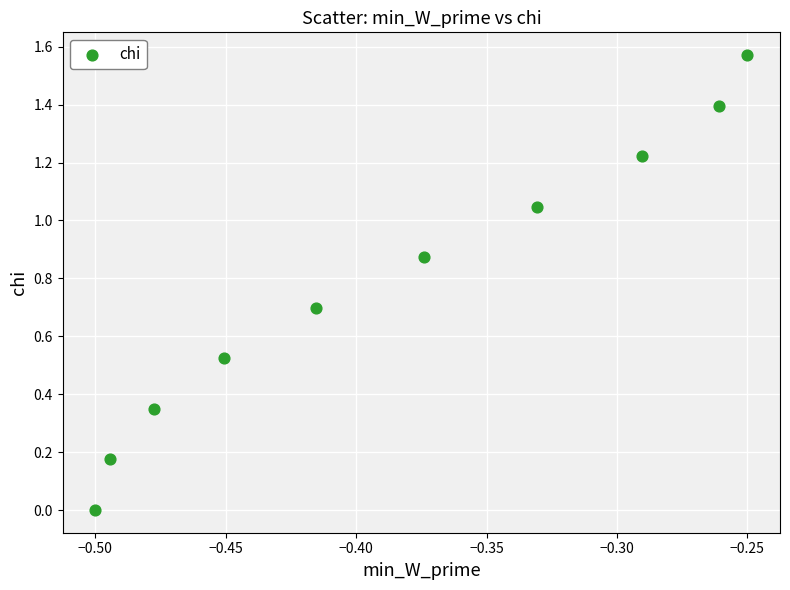

What is the average X value?

-0.4